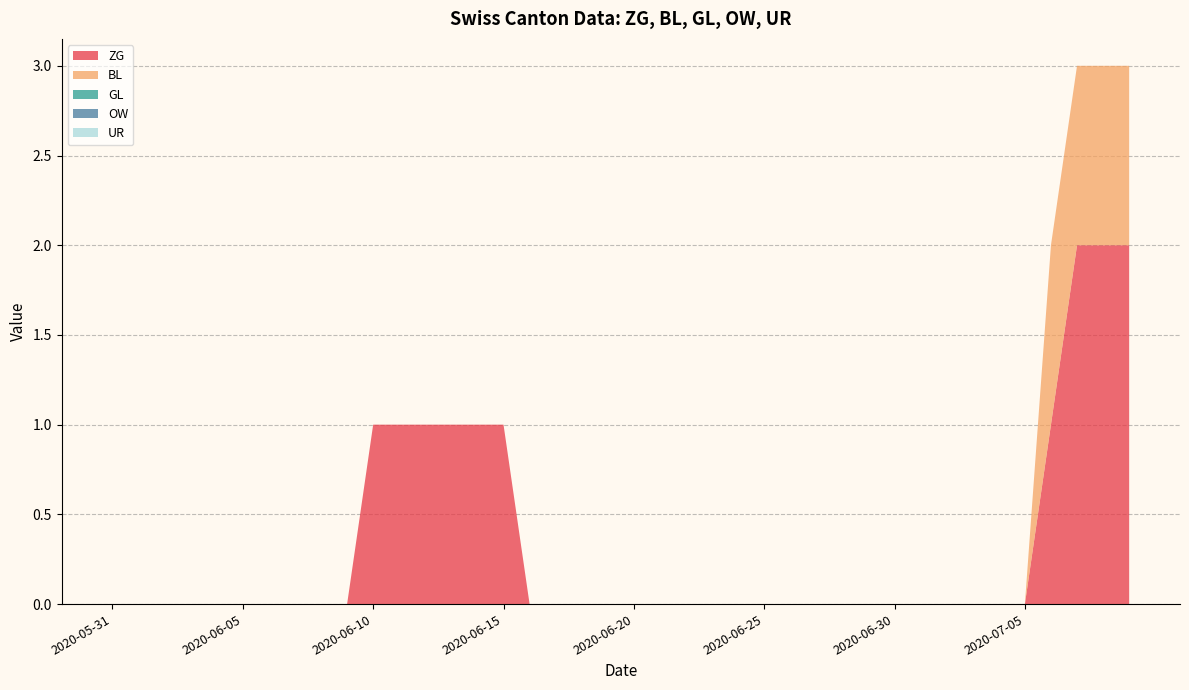

Reading right to left, list all the values displayed in this chart.

ZG: 2	2	2	1	0	0	0	0	0	0	0	0	0	0	0	0	0	0	0	0	0	0	0	0	1	1	1	1	1	1	0	0	0	0	0	0	0	0	0	0
BL: 1	1	1	1	0	0	0	0	0	0	0	0	0	0	0	0	0	0	0	0	0	0	0	0	0	0	0	0	0	0	0	0	0	0	0	0	0	0	0	0
GL: 0	0	0	0	0	0	0	0	0	0	0	0	0	0	0	0	0	0	0	0	0	0	0	0	0	0	0	0	0	0	0	0	0	0	0	0	0	0	0	0
OW: 0	0	0	0	0	0	0	0	0	0	0	0	0	0	0	0	0	0	0	0	0	0	0	0	0	0	0	0	0	0	0	0	0	0	0	0	0	0	0	0
UR: 0	0	0	0	0	0	0	0	0	0	0	0	0	0	0	0	0	0	0	0	0	0	0	0	0	0	0	0	0	0	0	0	0	0	0	0	0	0	0	0